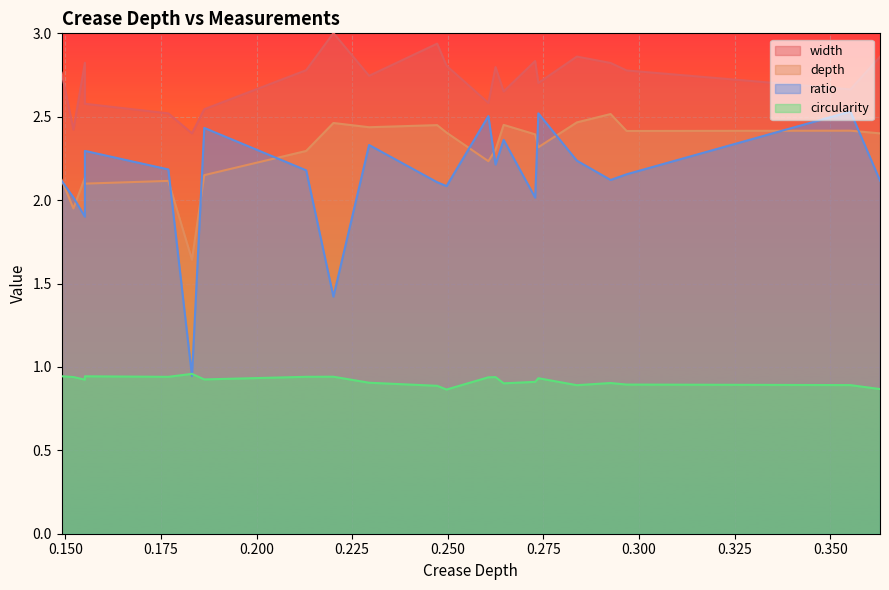

How many distinct data groups are displayed?

4